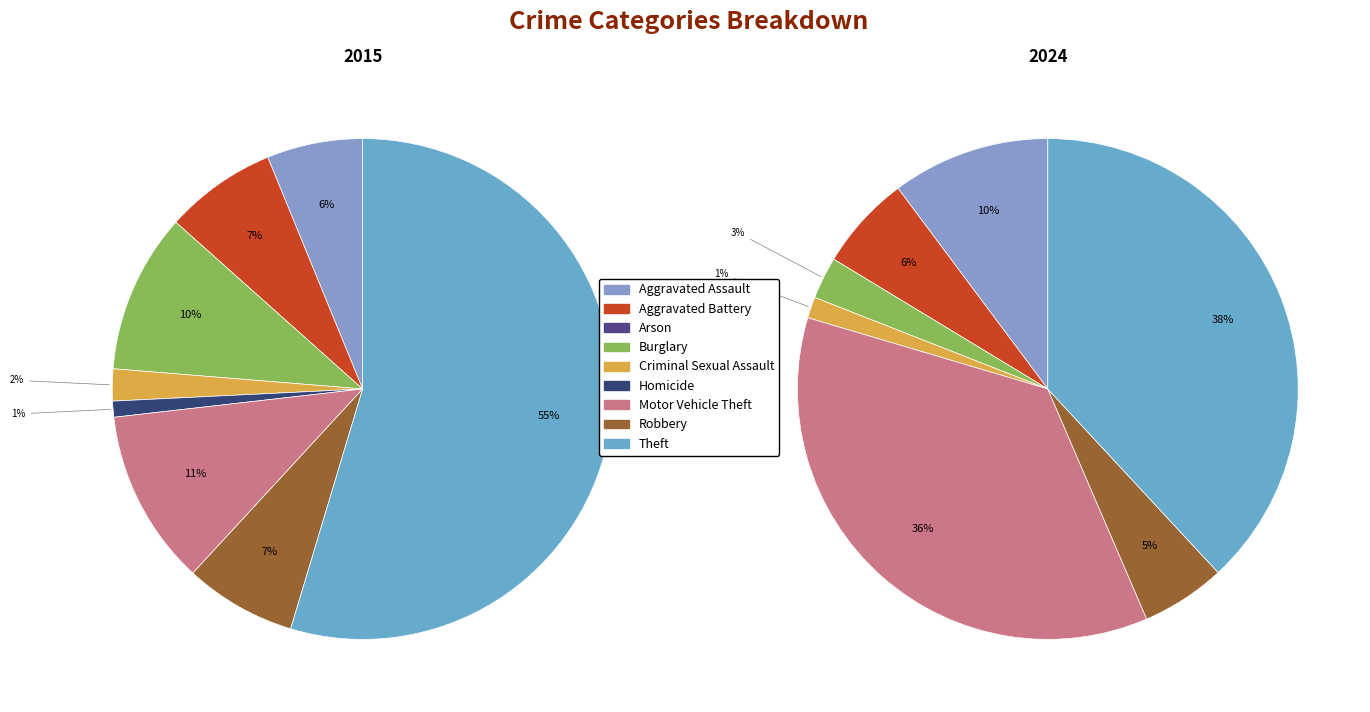

Is the sum of Robbery and Aggravated Battery greater than half?

No